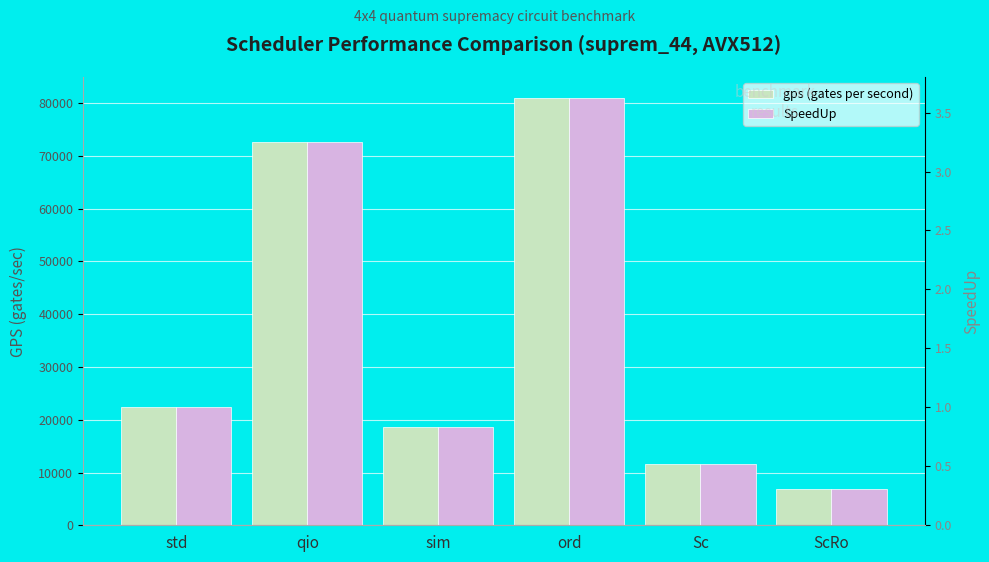

At which label is gps (gates per second) closest to 43852?

std